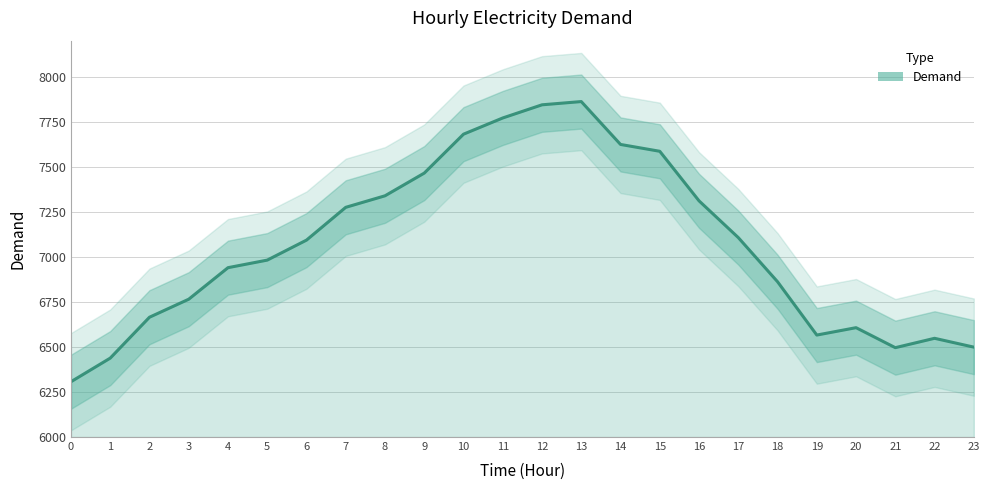

The chart shows a value of 4560 at 9. True or false?

False